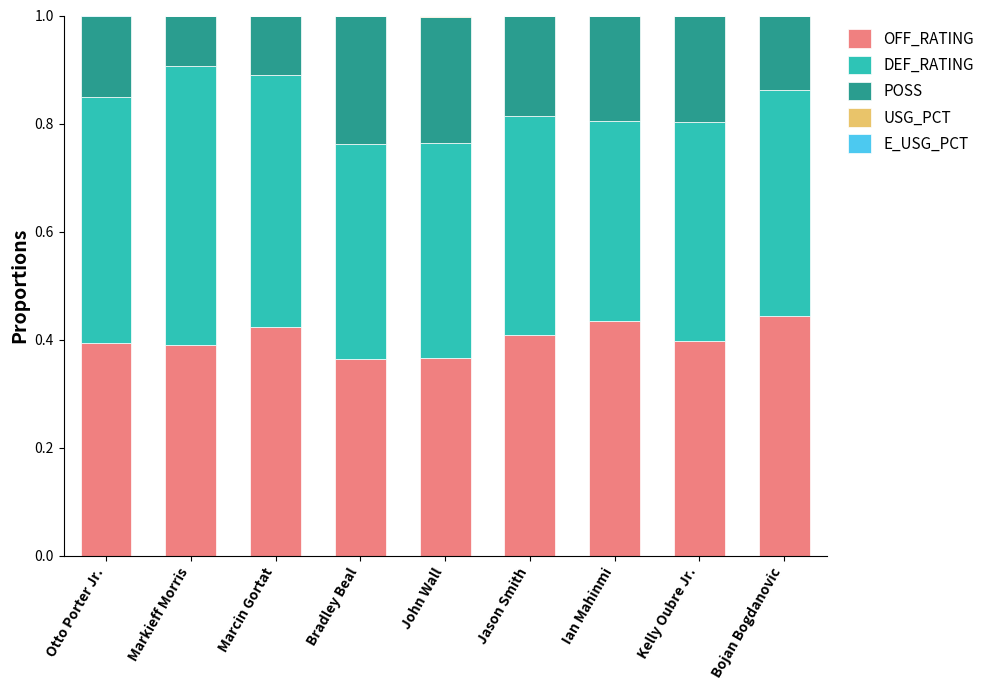

True or false: OFF_RATING has a value of 0.1 at Ian Mahinmi.

False